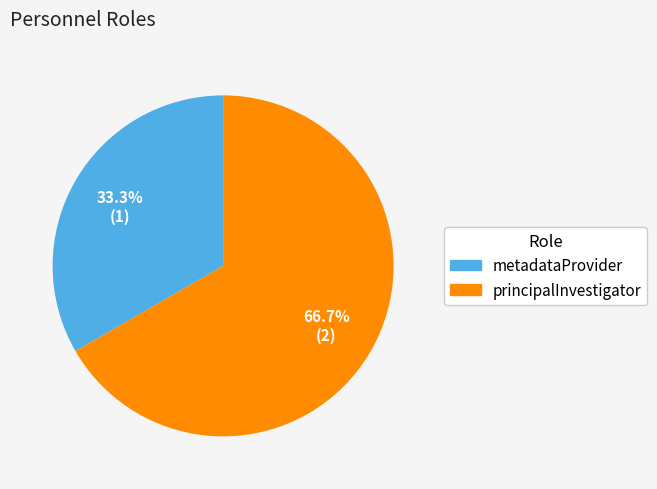

To the nearest percent, what portion does metadataProvider represent?

33%